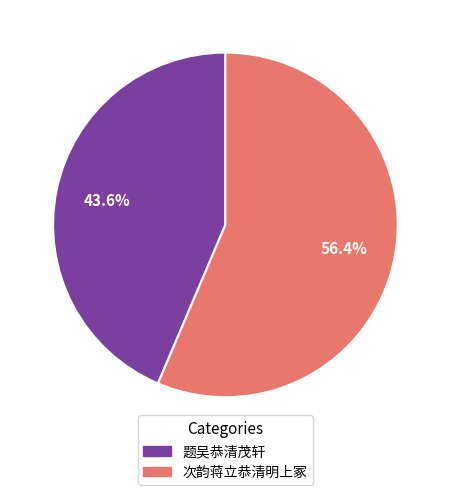

Rank the categories by value from highest to lowest.

次韵蒋立恭清明上冢, 题吴恭清茂轩